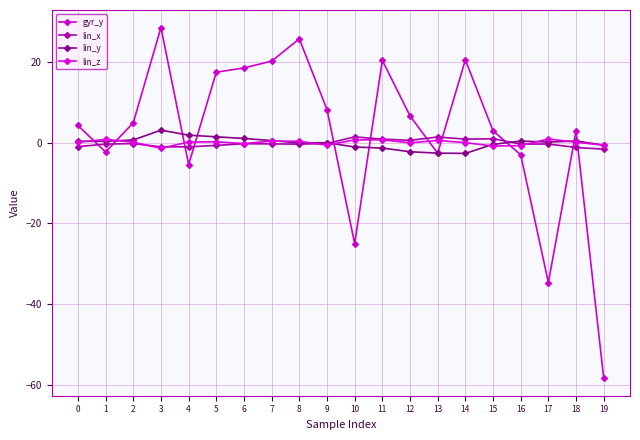

Reading right to left, transcribe all the data shown in this chart.

gyr_y: 19=-58.3	18=2.9	17=-34.6	16=-3.0	15=2.9	14=20.5	13=-2.6	12=6.6	11=20.4	10=-25.0	9=8.2	8=25.7	7=20.2	6=18.5	5=17.4	4=-5.4	3=28.5	2=4.9	1=-2.3	0=4.2
lin_x: 19=-1.6	18=-1.2	17=-0.3	16=-0.3	15=1.0	14=0.9	13=1.4	12=0.6	11=0.9	10=1.4	9=-0.2	8=-0.4	7=-0.3	6=-0.3	5=-0.7	4=-1.0	3=-1.0	2=-0.2	1=-0.4	0=-1.0
lin_y: 19=-0.6	18=0.4	17=0.2	16=0.4	15=-0.4	14=-2.7	13=-2.6	12=-2.2	11=-1.3	10=-1.1	9=-0.0	8=-0.1	7=0.5	6=1.0	5=1.4	4=1.9	3=3.1	2=0.7	1=0.3	0=0.3
lin_z: 19=-0.6	18=0.1	17=0.9	16=-0.7	15=-0.8	14=-0.0	13=0.5	12=-0.0	11=0.7	10=0.7	9=-0.6	8=0.3	7=0.4	6=-0.2	5=0.2	4=0.2	3=-1.4	2=0.1	1=0.8	0=0.1